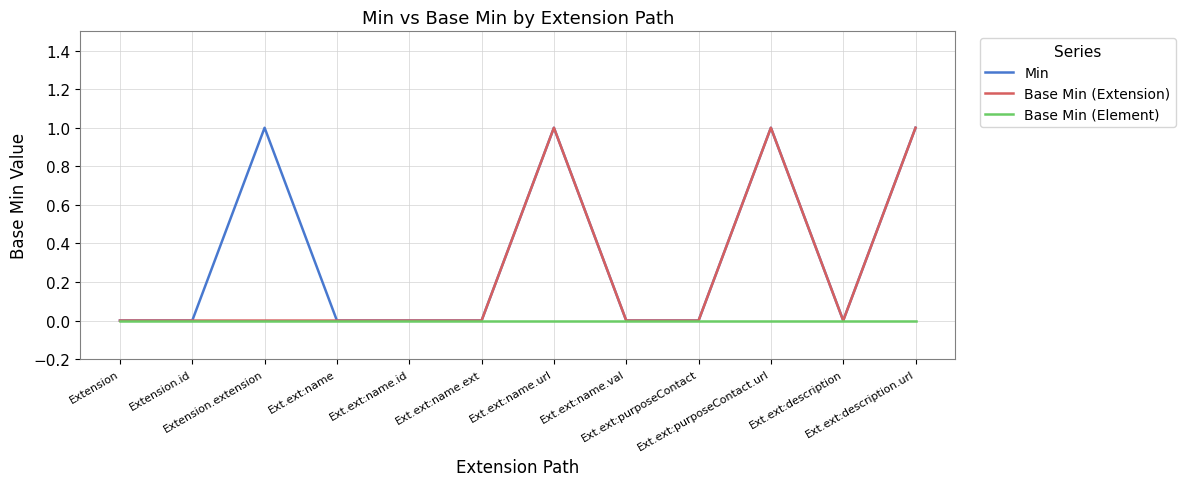

Reading left to right, what are all the values shown in this chart?

Min: 0	0	1	0	0	0	1	0	0	1	0	1
Base Min (Extension): 0	0	0	0	0	0	1	0	0	1	0	1
Base Min (Element): 0	0	0	0	0	0	0	0	0	0	0	0